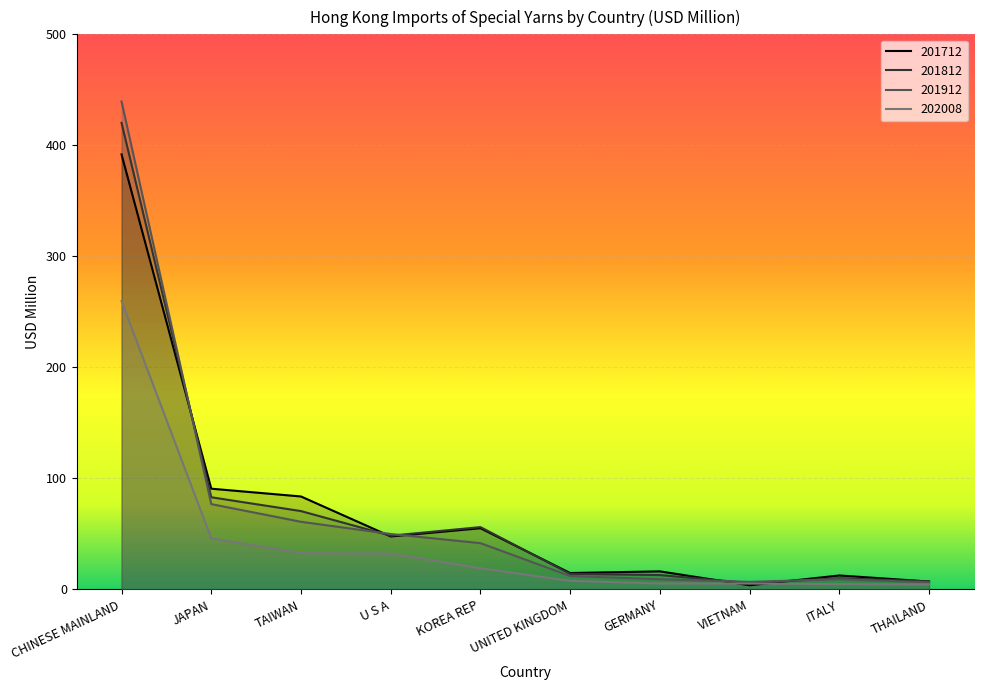

How many data points in 201812 are less than 48?

5